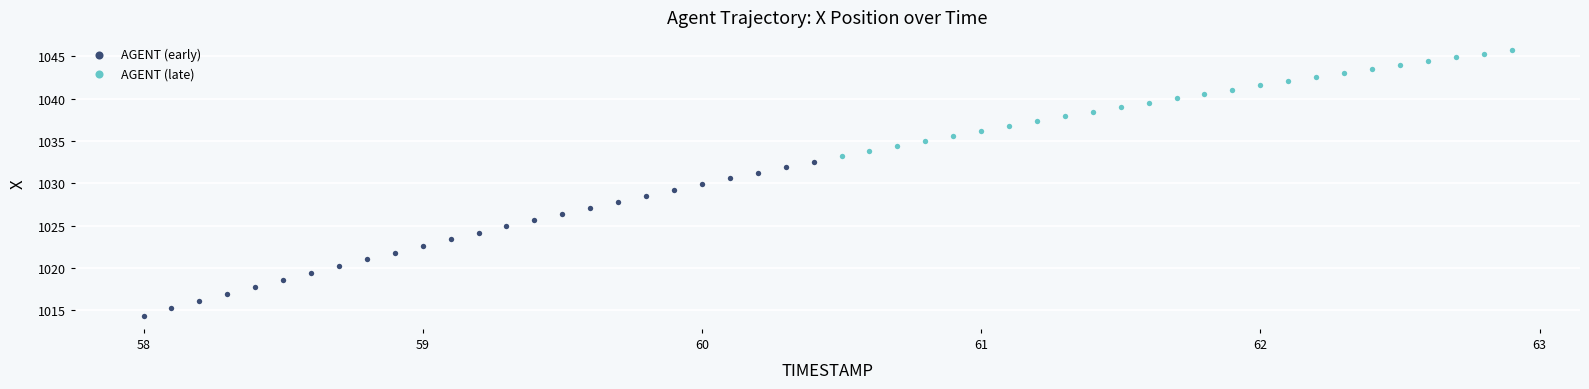

Which series contains the lowest Y value?

AGENT (early)